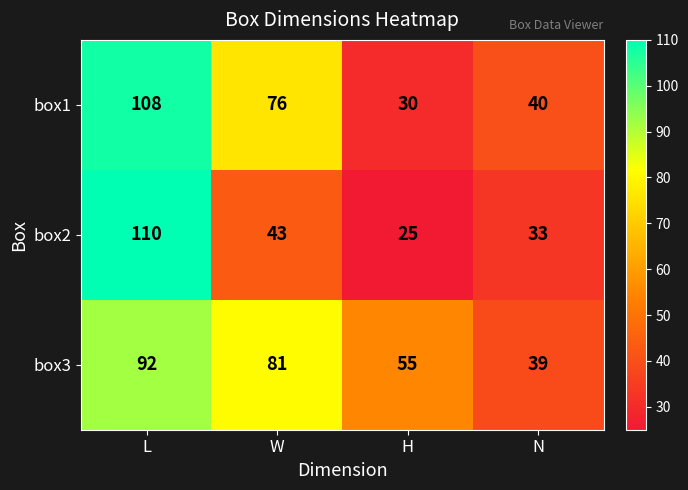

Which series has the largest range (max minus min)?

box2